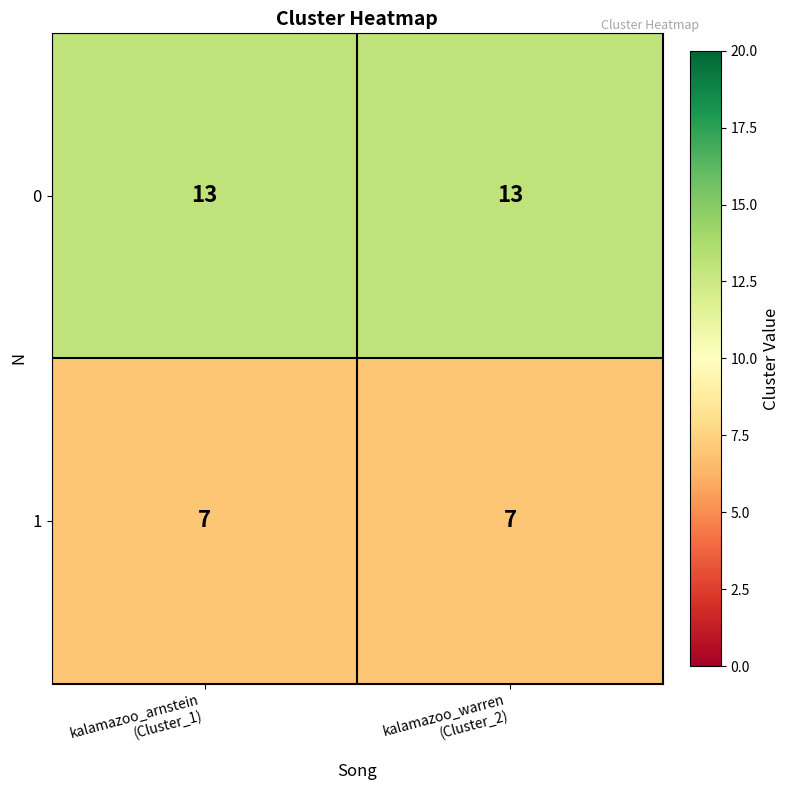

What is the minimum value shown in the chart?

7